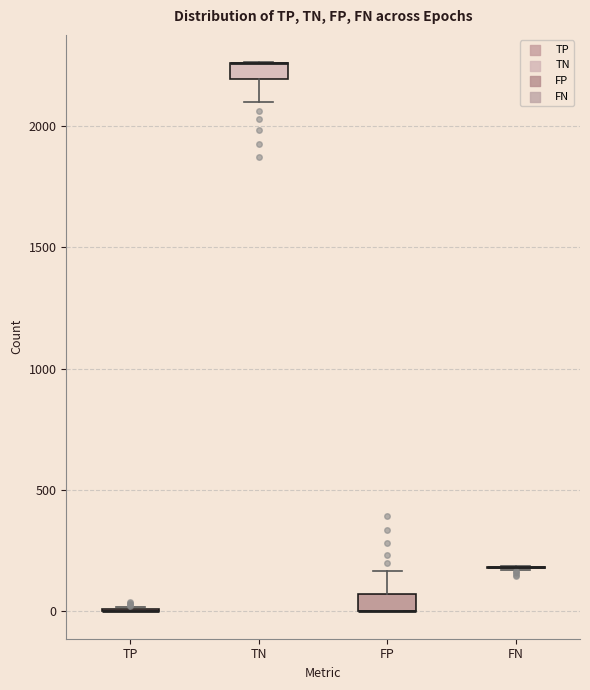

Where is the upper edge of the box for FP on the y-axis? The values are not printed on the chart, so give them approximately, as read against the axis.

50